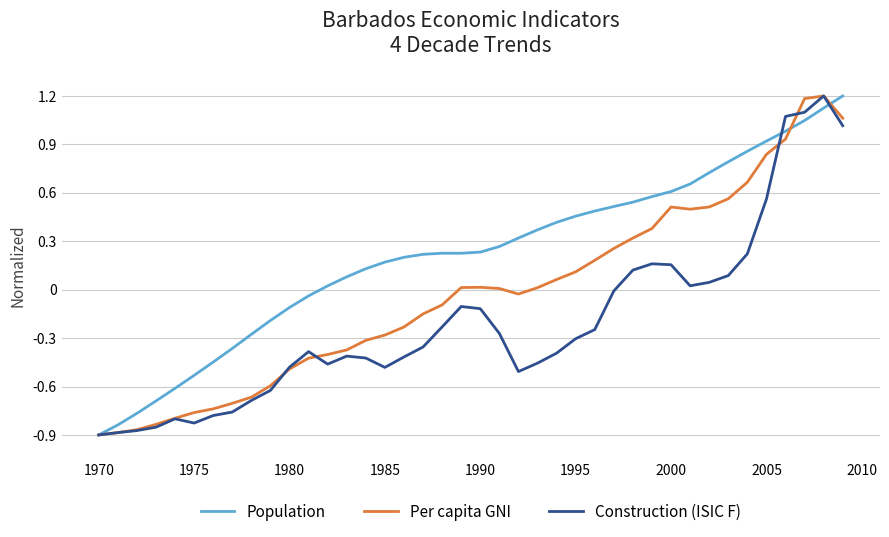

What is the difference between the maximum and minimum values in the Per capita GNI series?

2.1